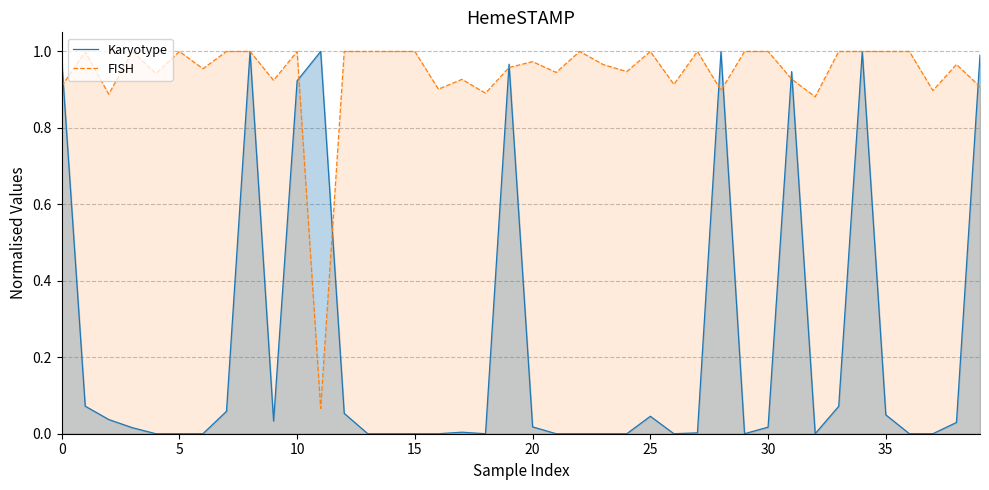

In FISH, how many points are higher than both neighbors (excluding endpoints)?

10